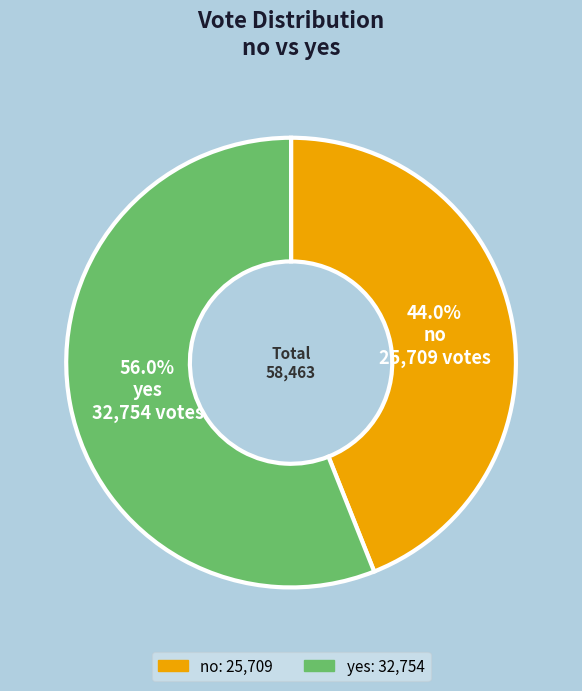

To the nearest percent, what portion does no represent?

44%